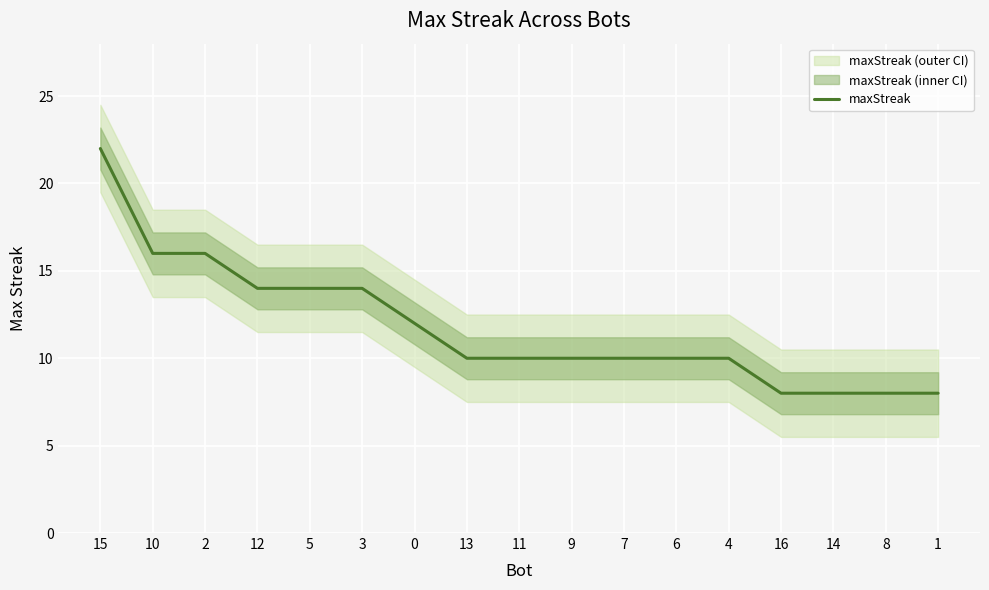

Which category has the highest value across all series?

15